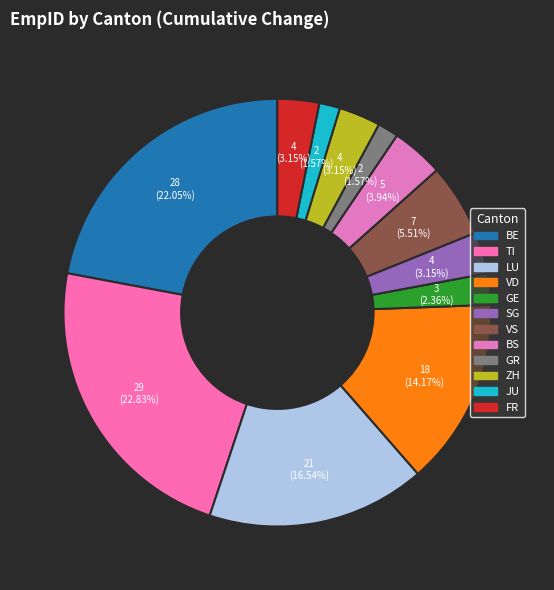

To the nearest percent, what is the difference between the largest and smallest slice percentages?

21%